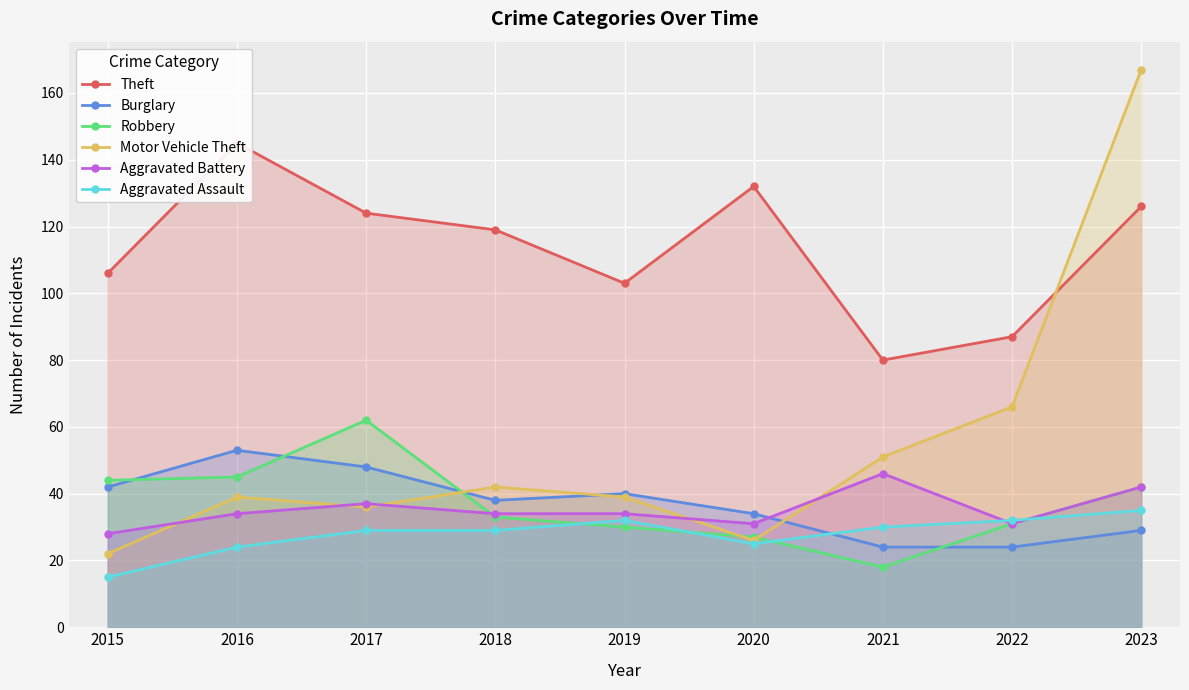

How many data points in Aggravated Battery are above 34?

3